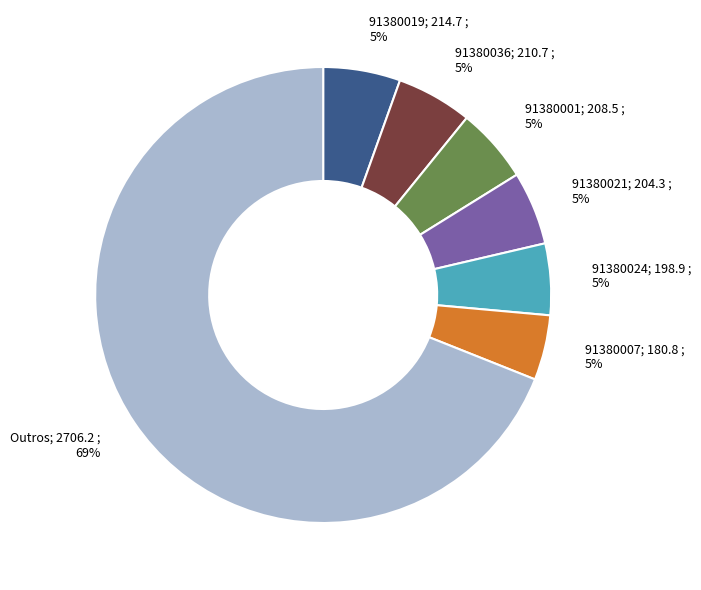

Combined, do 91380001; 208.5 ; 5% and 91380021; 204.3 ; 5% account for over 50%?

No